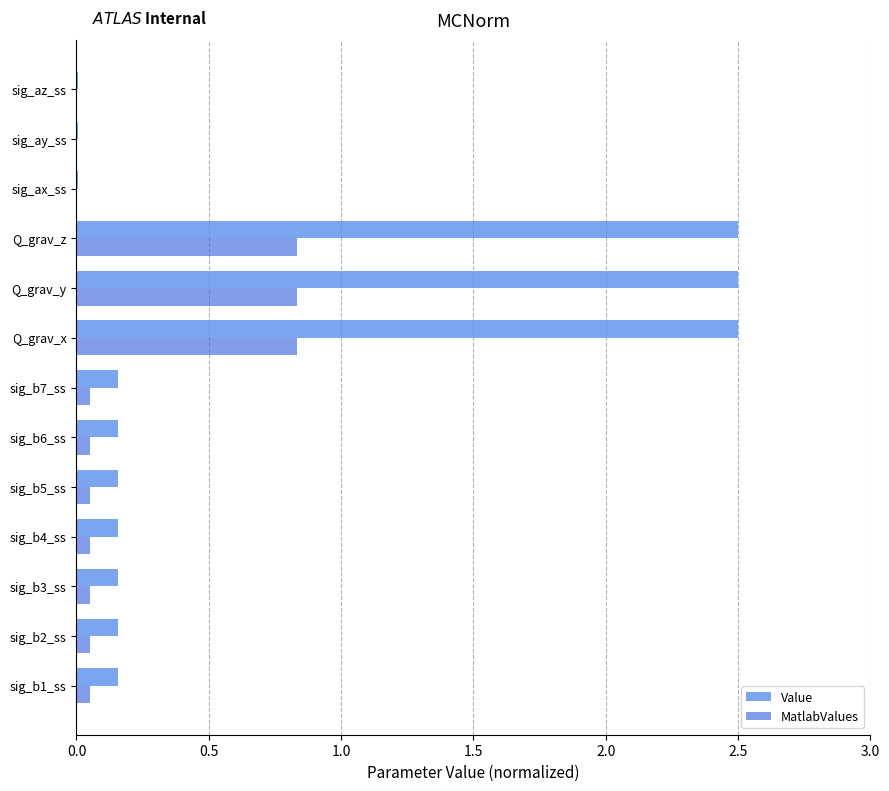

The MatlabValues series shows 1.2 at Q_grav_y. True or false?

False